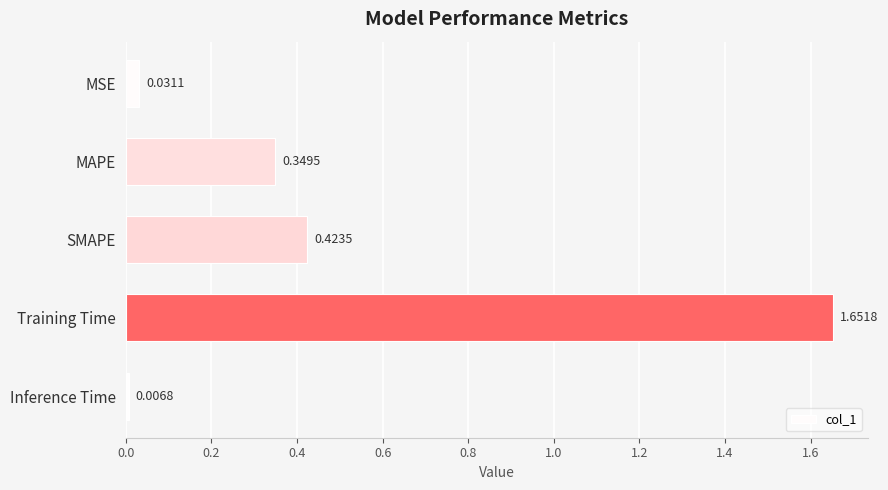

What is the difference between the maximum and minimum values?

1.6